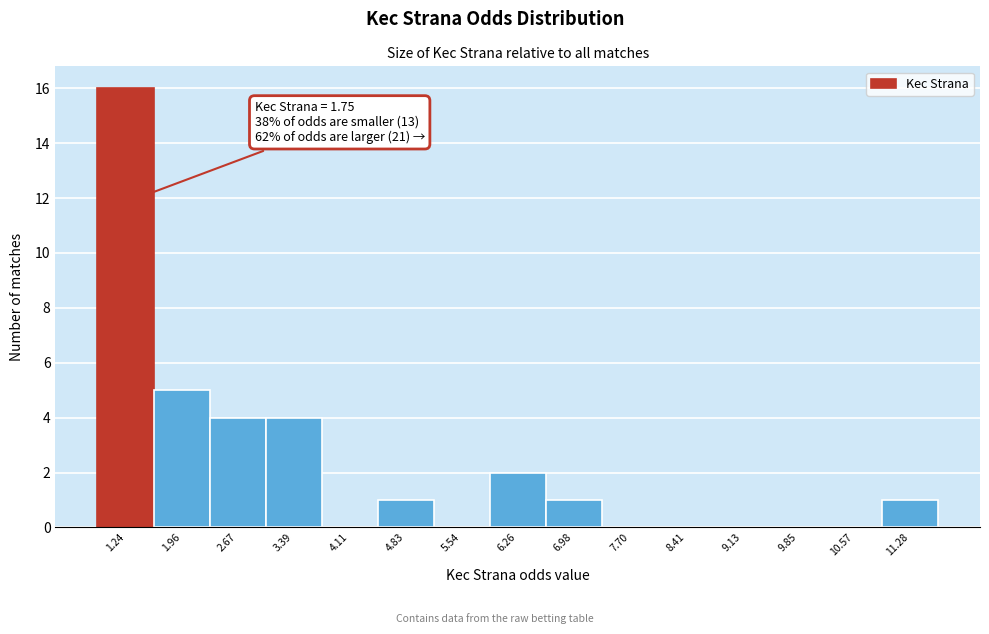

Reading left to right, list all the values displayed in this chart.

1.24=16	1.96=5	2.67=4	3.39=4	4.11=0	4.83=1	5.54=0	6.26=2	6.98=1	7.70=0	8.41=0	9.13=0	9.85=0	10.57=0	11.28=1